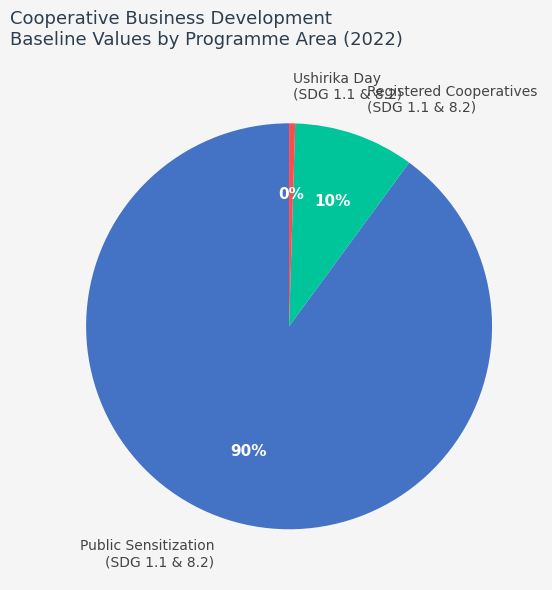

To the nearest percent, what is the difference between the Public Sensitization (SDG 1.1 & 8.2) and Registered Cooperatives (SDG 1.1 & 8.2) slice percentages?

80%